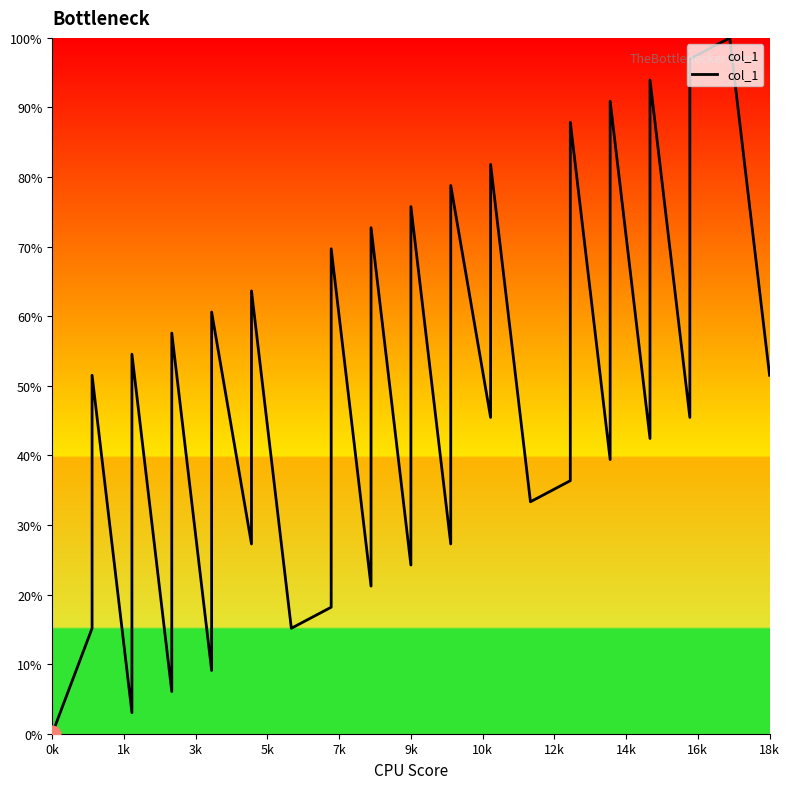

Count the number of values greater than 42.

20